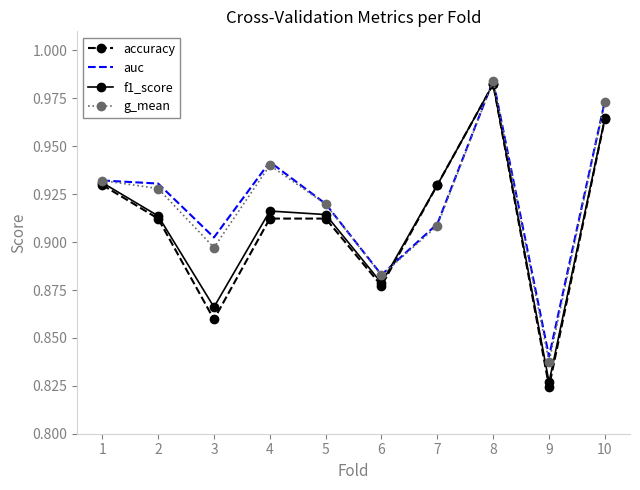

Between 1 and 6, which series saw the biggest shift?

accuracy